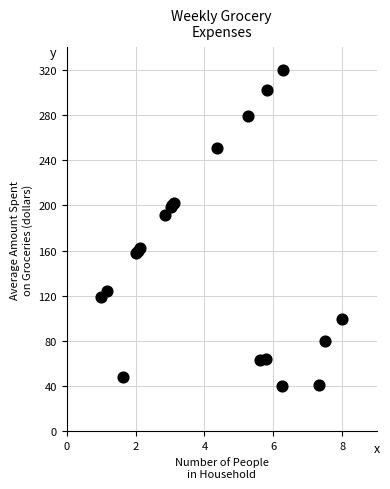

What Y value in the scatter plot is closest to 180?

191.3